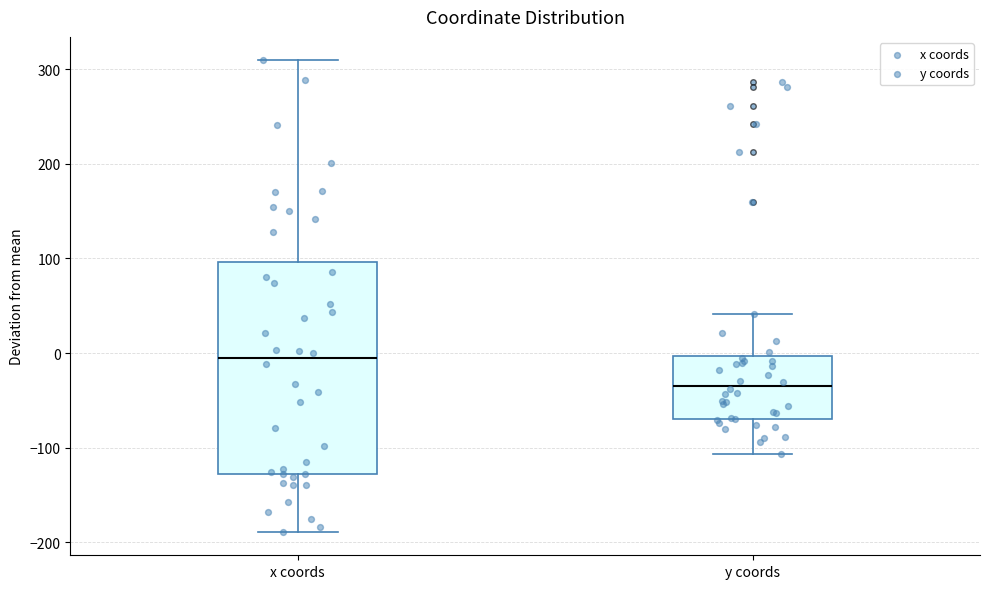

Reading left to right, transcribe this box plot: for each box, give where its median line is, the range the box spans, and where its two whiskers end, as read against the y-axis. The values are not printed on the chart, so give them approximately, as read against the axis.

x coords: median -10, box -130 to 100, whiskers -190 to 310
y coords: median -30, box -70 to 0, whiskers -110 to 40